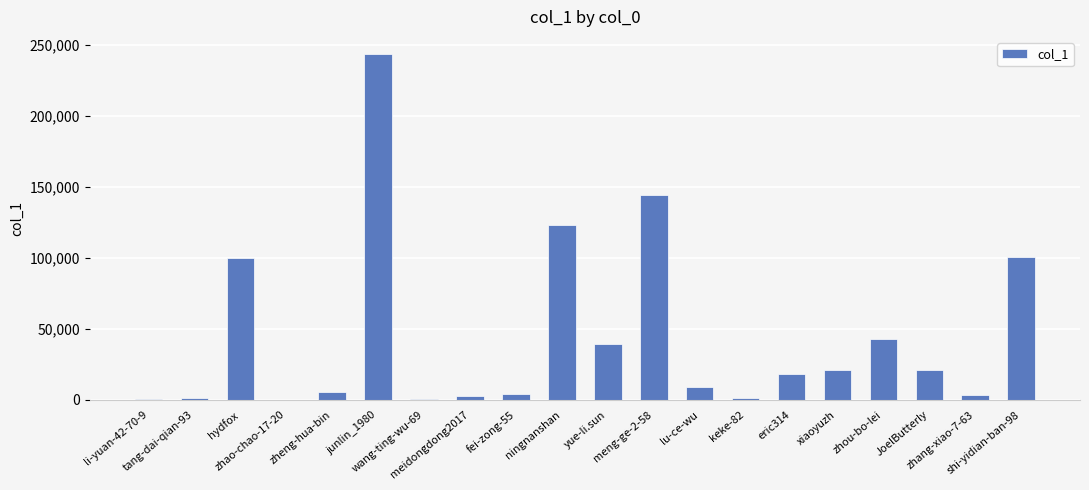

What is the maximum value shown in the chart?

243382